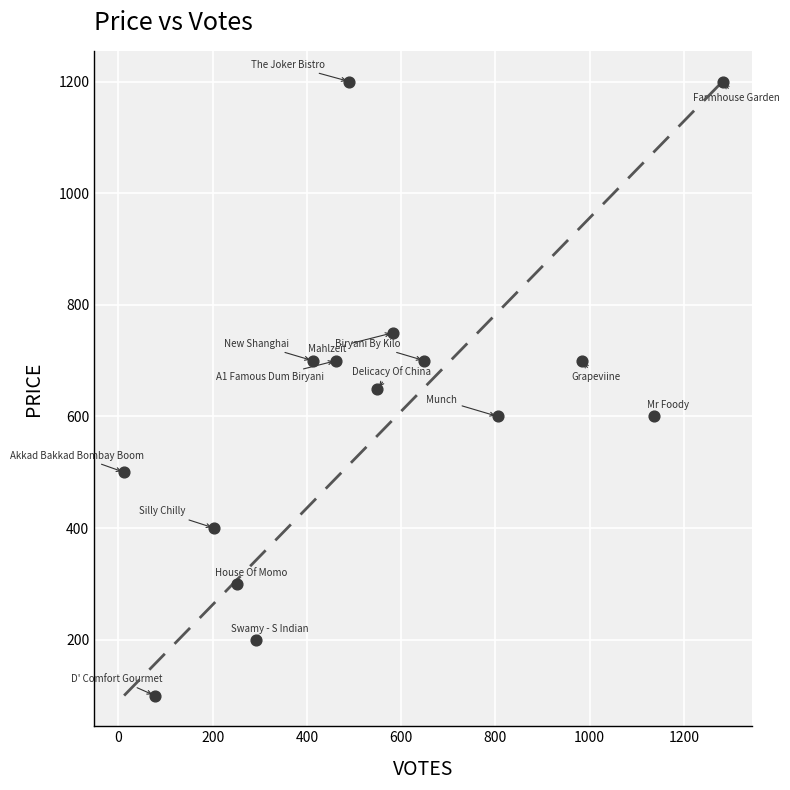

What is the range of Y values (max minus min)?

1100